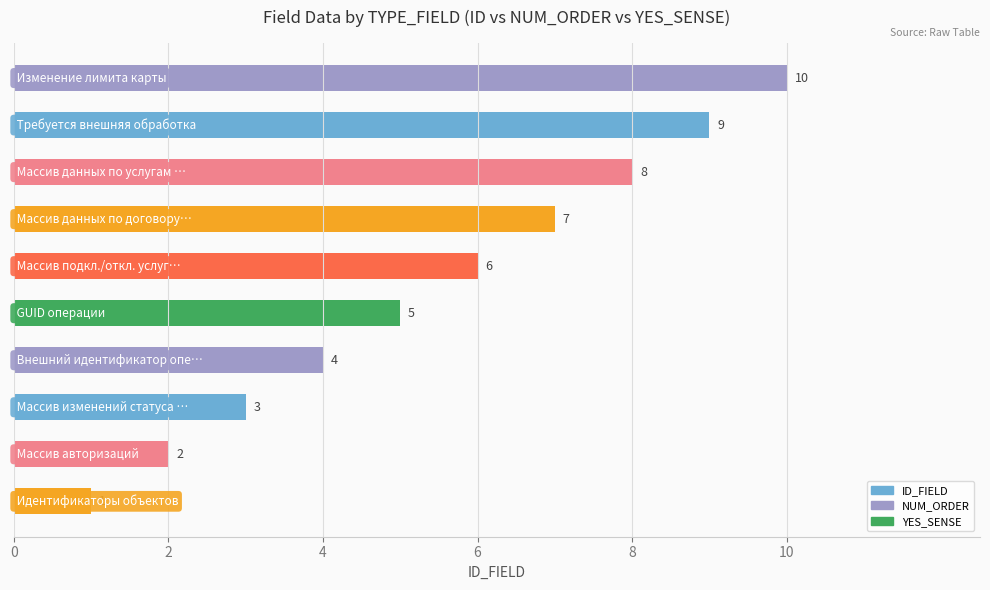

What is the maximum value shown in the chart?

10